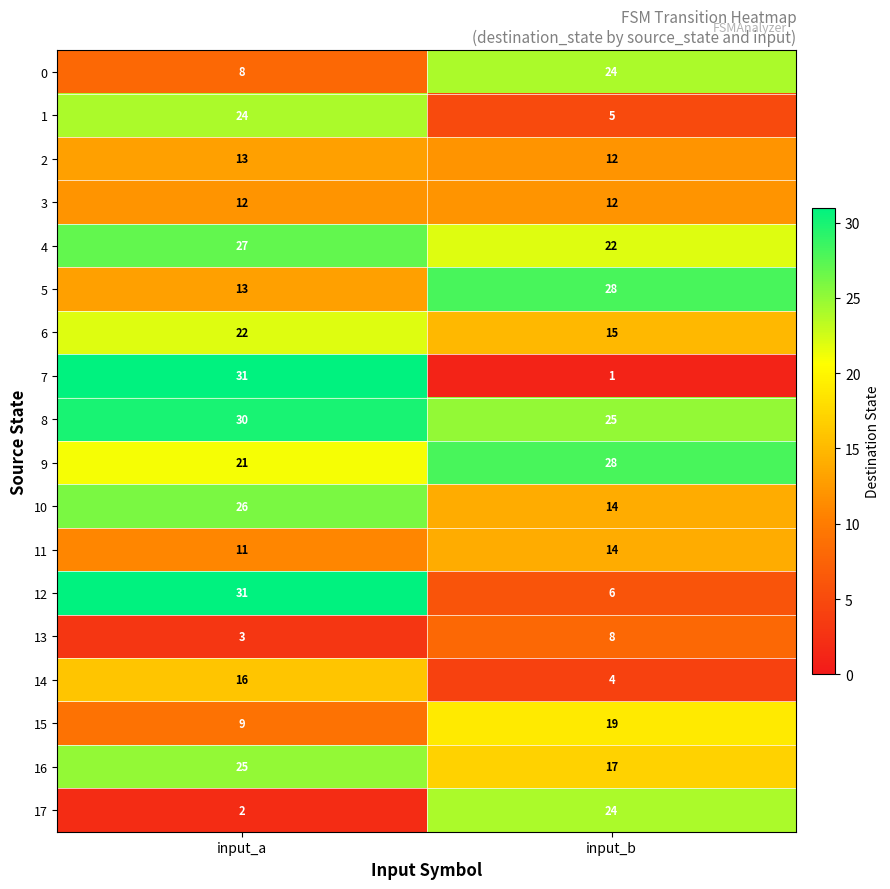

What is the lowest value of the 3 series?

12